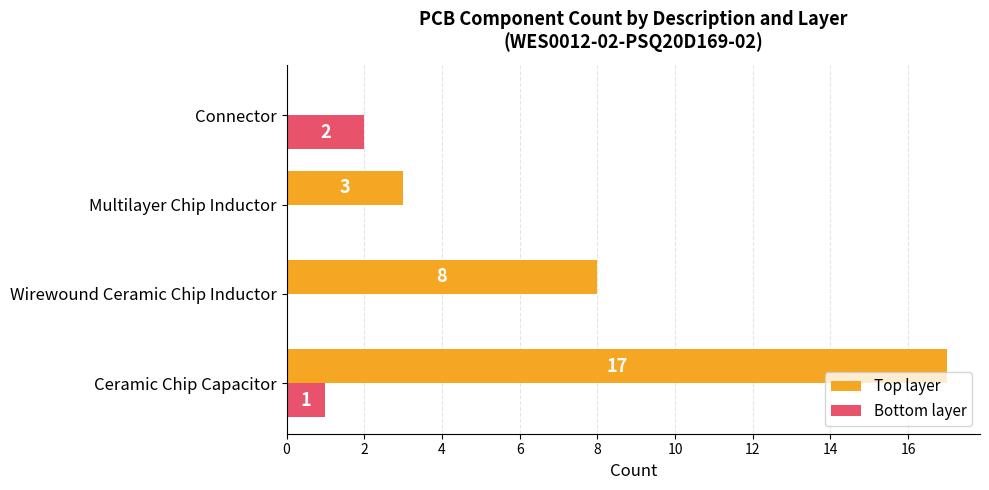

Which series changed the most between Wirewound Ceramic Chip Inductor and Multilayer Chip Inductor?

Top layer